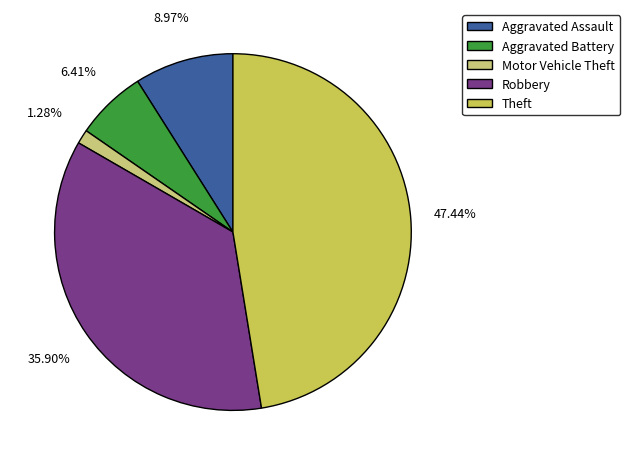

Is it true that Aggravated Assault is 21% of the pie?

False